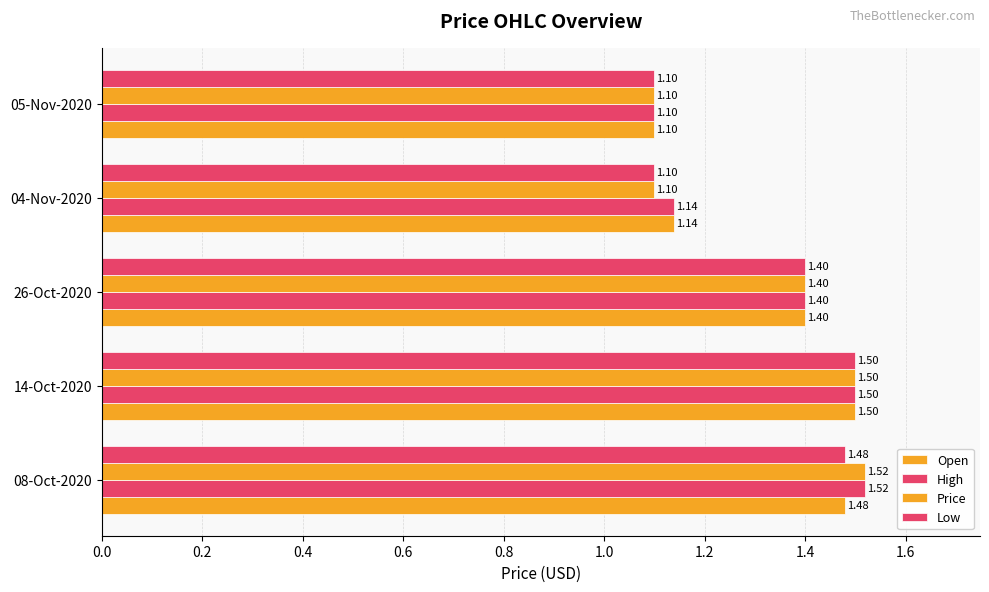

What is the value of the High bar at the 2nd from the left?

1.5